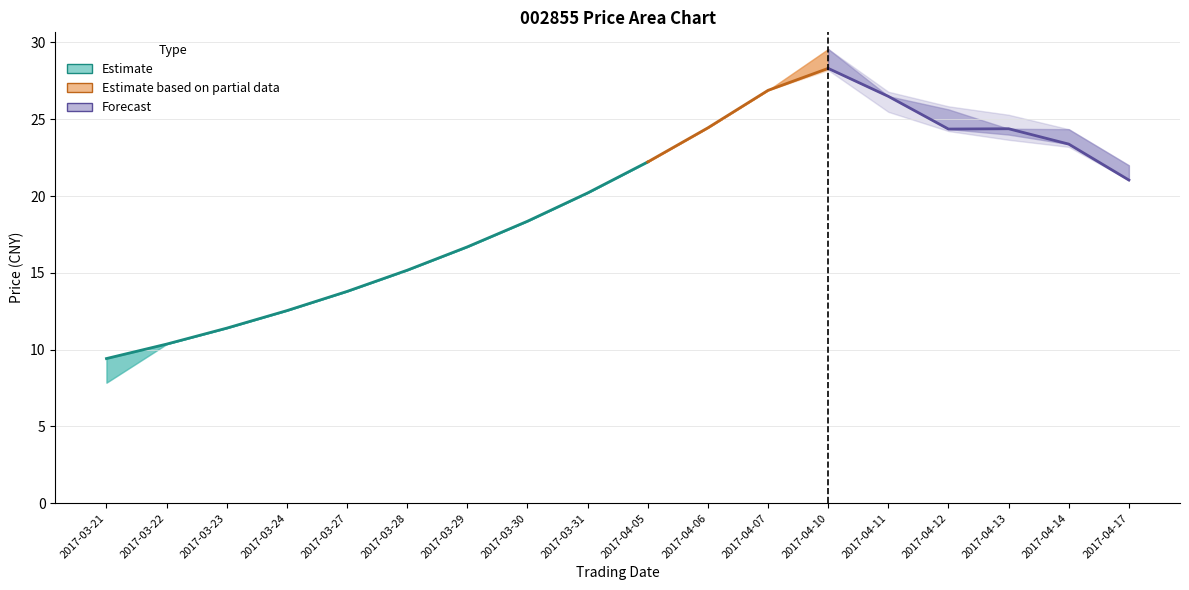

The value of close at 2017-04-17 is 21.0. True or false?

True